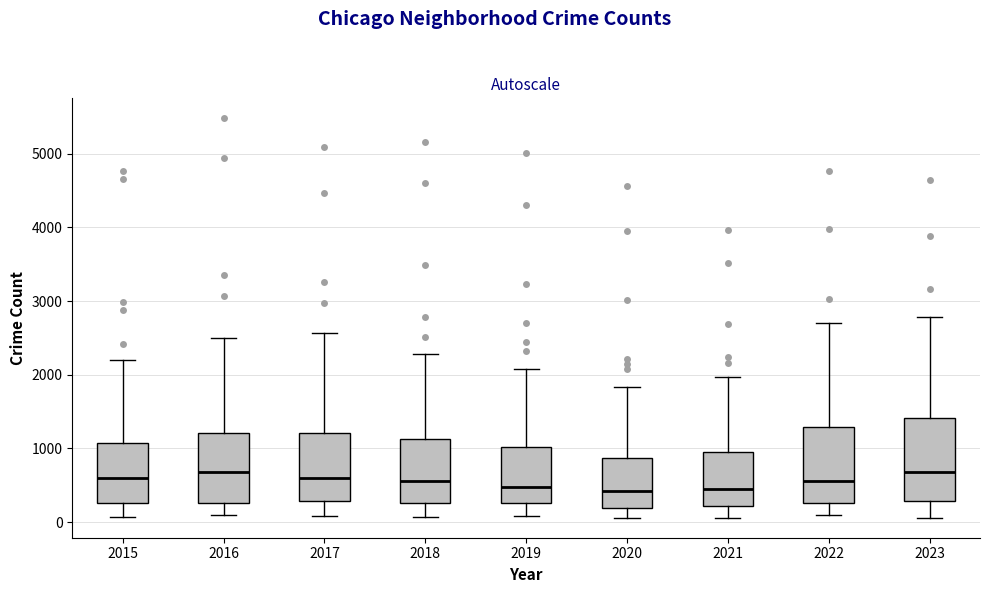

Reading left to right, transcribe this box plot: for each box, give where its median line is, the range the box spans, and where its two whiskers end, as read against the y-axis. The values are not printed on the chart, so give them approximately, as read against the axis.

2015: median 600, box 300 to 1100, whiskers 100 to 2200
2016: median 700, box 300 to 1200, whiskers 100 to 2500
2017: median 600, box 300 to 1200, whiskers 100 to 2600
2018: median 600, box 300 to 1100, whiskers 100 to 2300
2019: median 500, box 300 to 1000, whiskers 100 to 2100
2020: median 400, box 200 to 900, whiskers 100 to 1800
2021: median 500, box 200 to 900, whiskers 100 to 2000
2022: median 600, box 300 to 1300, whiskers 100 to 2700
2023: median 700, box 300 to 1400, whiskers 100 to 2800